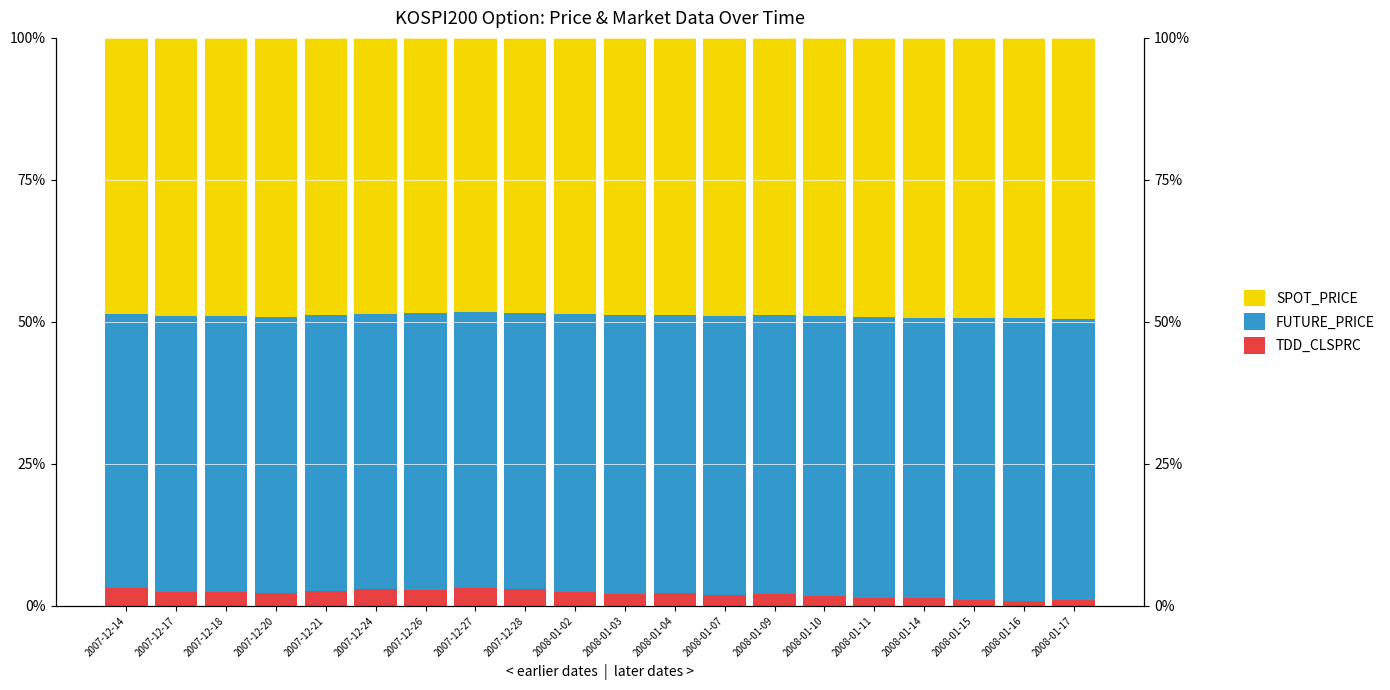

At 2008-01-11, list the series in order from smallest to largest.

TDD_CLSPRC, SPOT_PRICE, FUTURE_PRICE